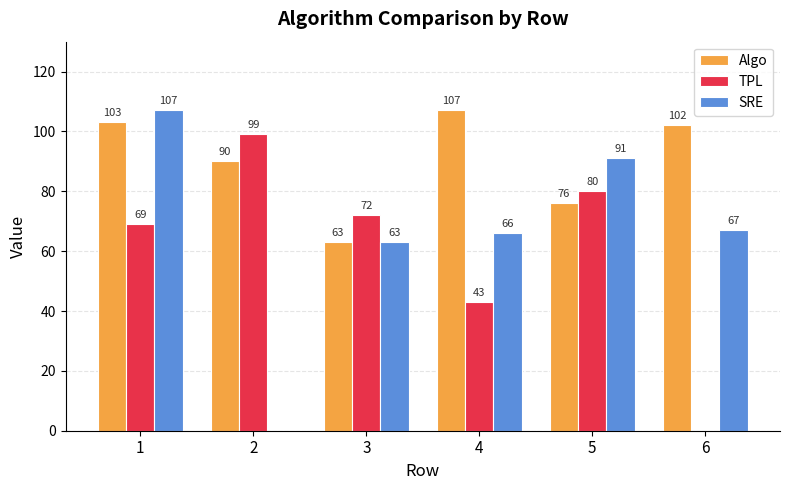

At which label does Algo reach its peak?

4